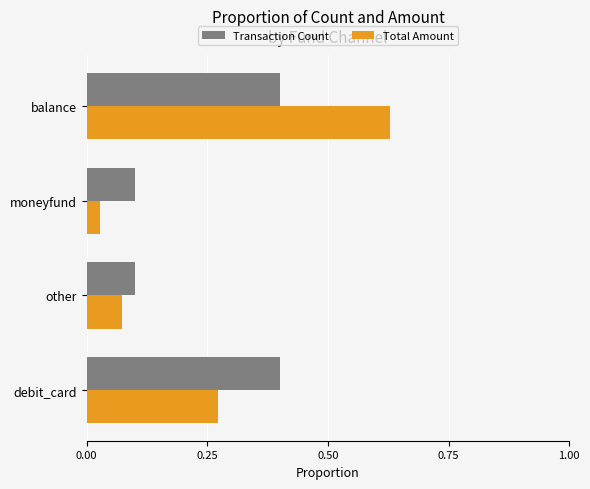

Is it true that Transaction Count equals 0.4 at balance?

True